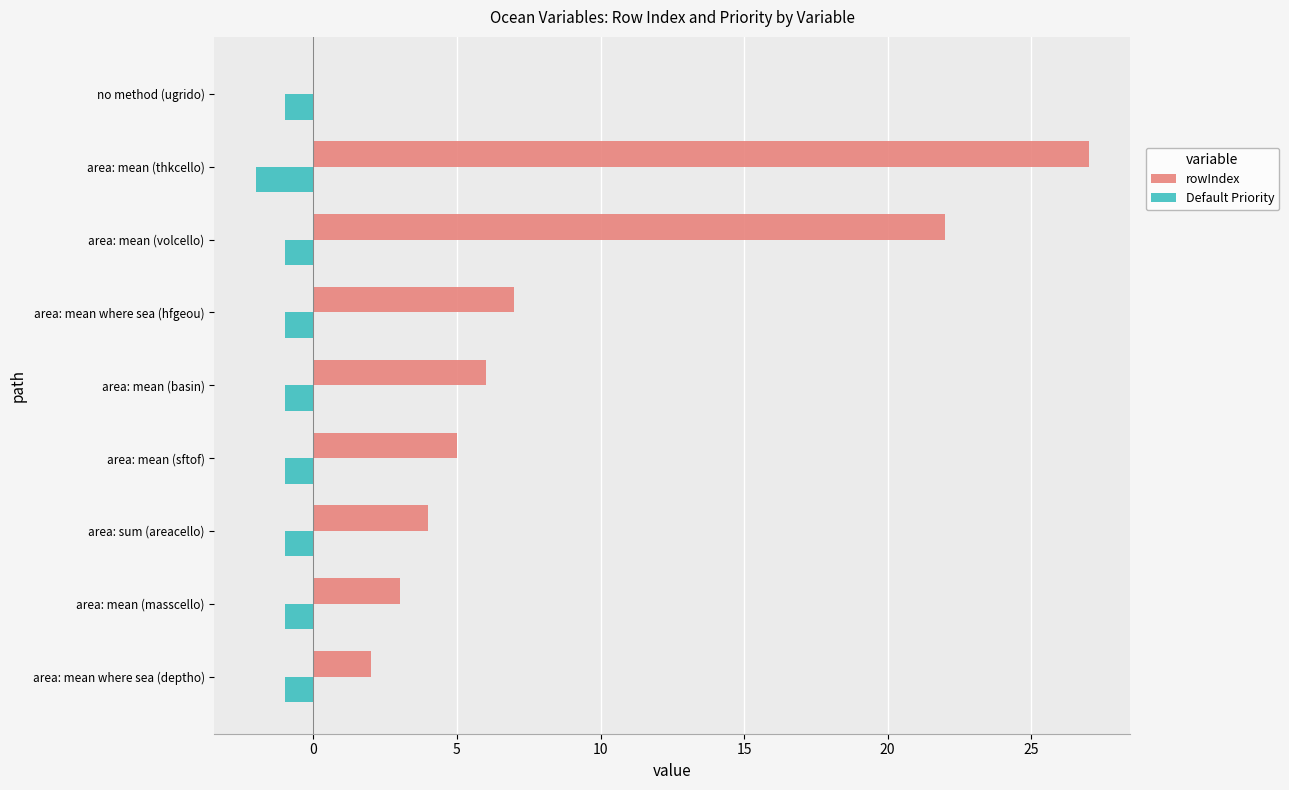

Which series has the largest total across all categories?

rowIndex